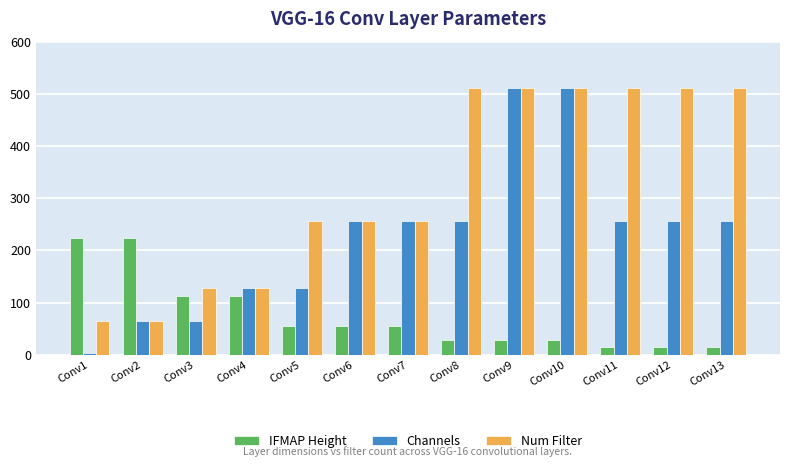

Reading right to left, extract all data points from this chart.

IFMAP Height: 14	14	14	28	28	28	56	56	56	112	112	224	224
Channels: 256	256	256	512	512	256	256	256	128	128	64	64	3
Num Filter: 512	512	512	512	512	512	256	256	256	128	128	64	64